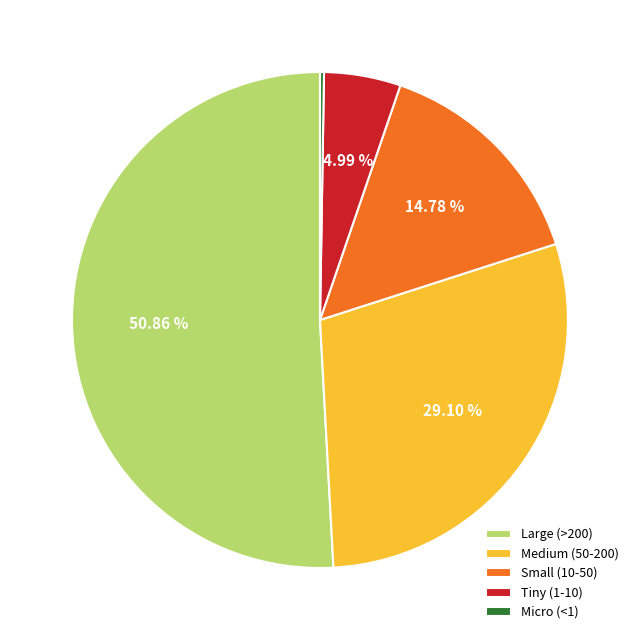

Is Large (>200) the majority of the pie?

Yes